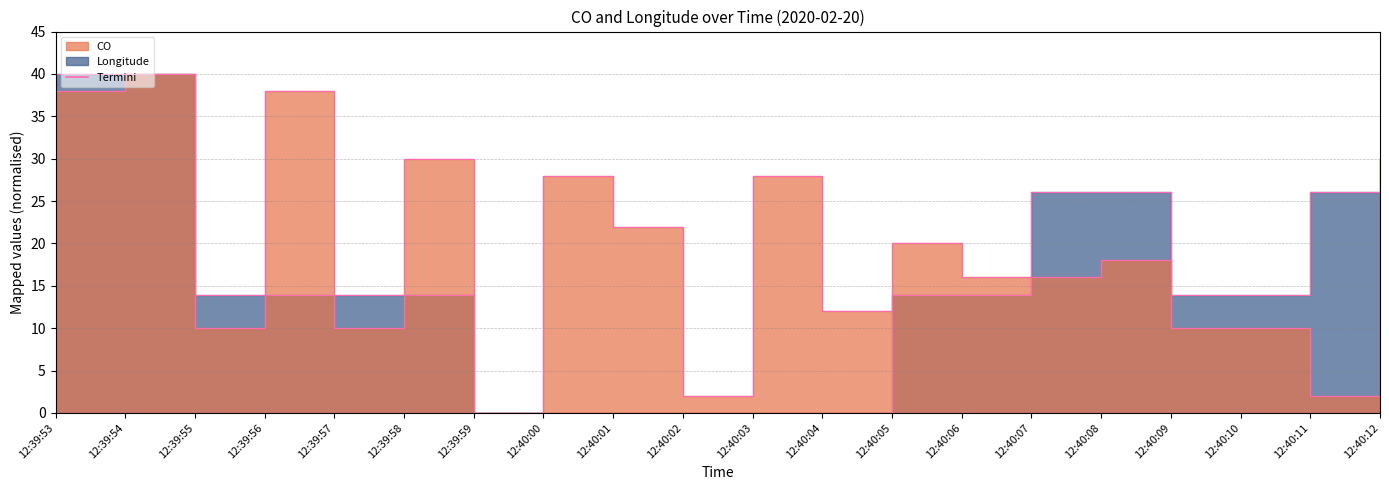

Which series changed the most between 12:39:58 and 12:40:10?

CO line